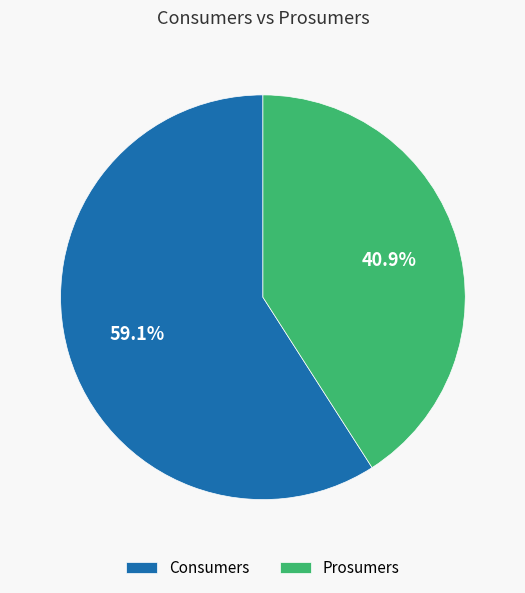

The Prosumers slice represents 41% of the pie. True or false?

True